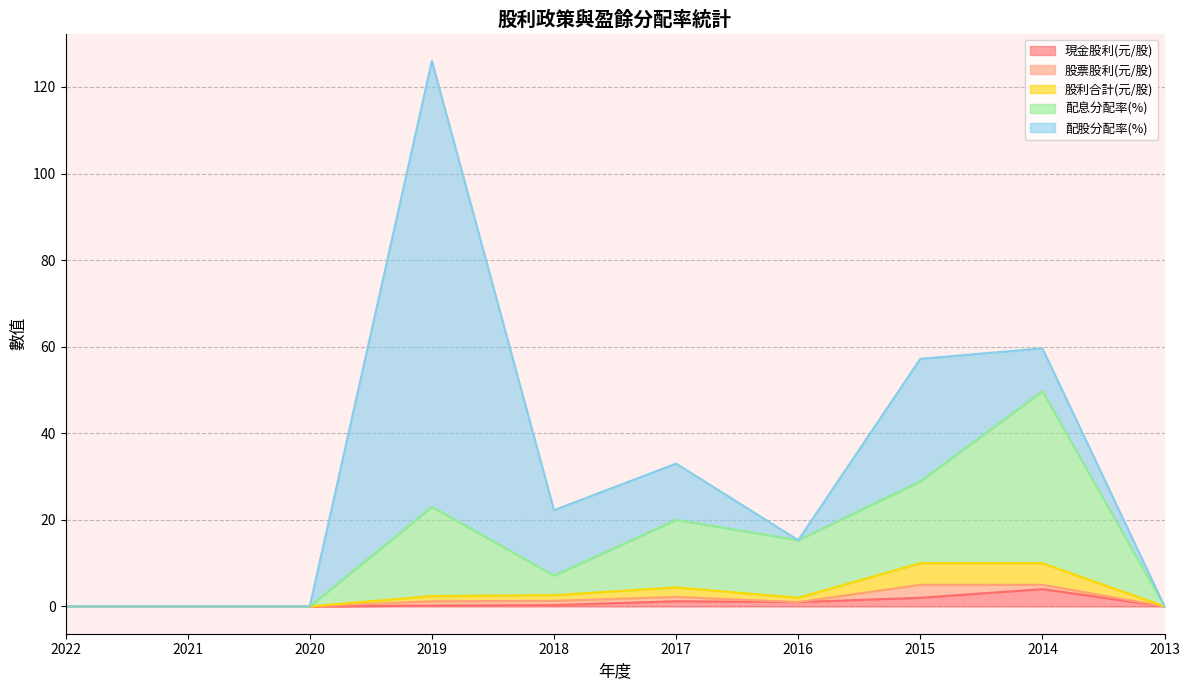

True or false: 現金股利(元/股) and 配息分配率(%) cross at least once.

False